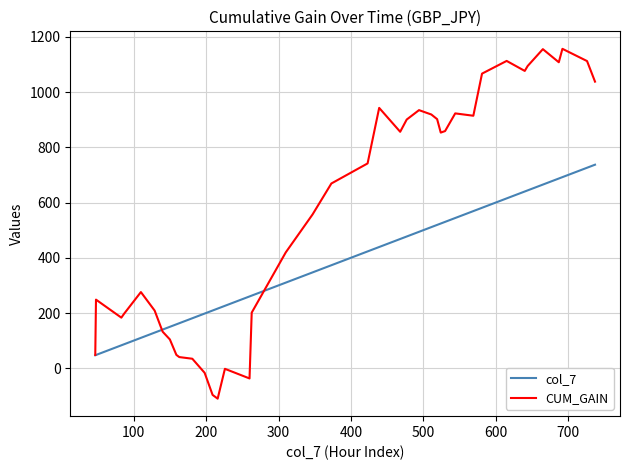

Does the chart have visible grid lines?

Yes